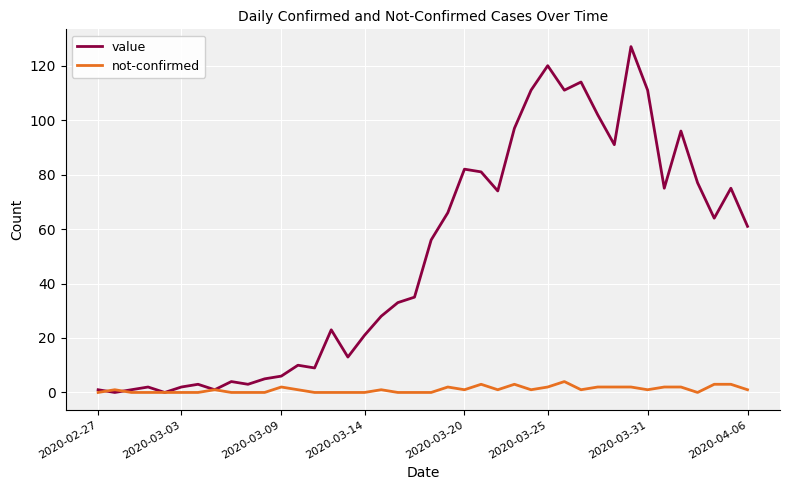

Does the chart have visible grid lines?

Yes